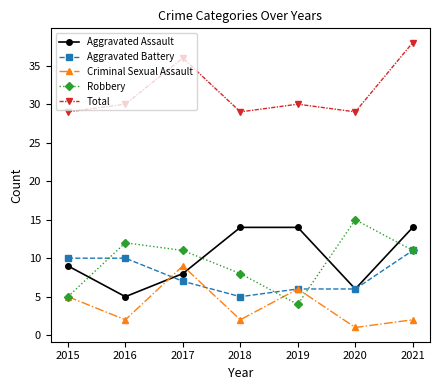

True or false: Total and Criminal Sexual Assault intersect in this chart.

False